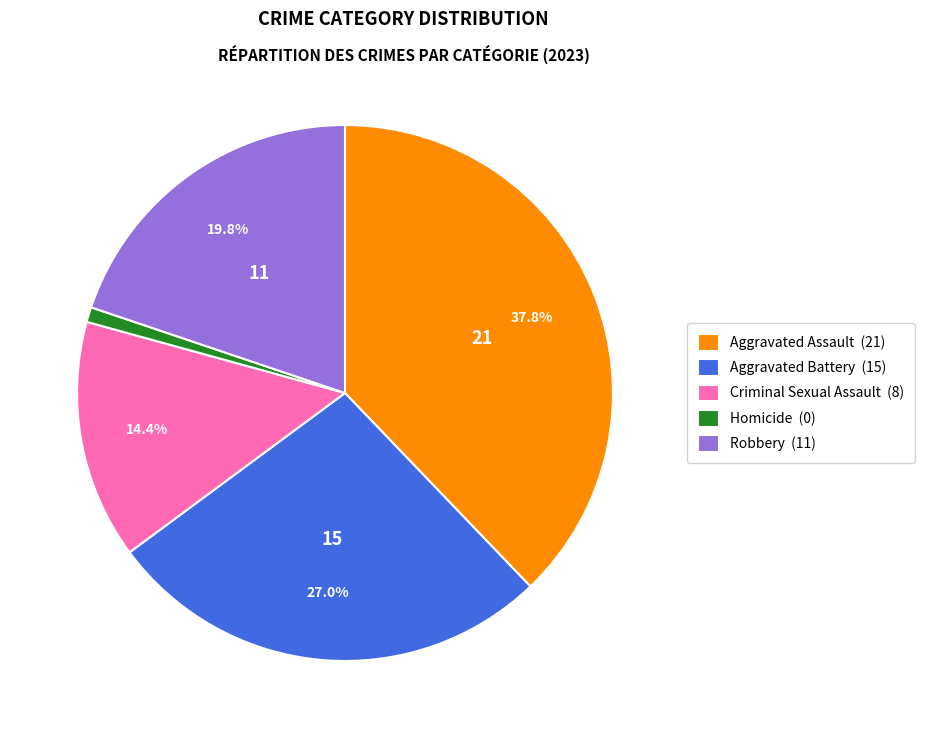

Between Aggravated Assault (21) and Aggravated Battery (15), which is larger?

Aggravated Assault (21)